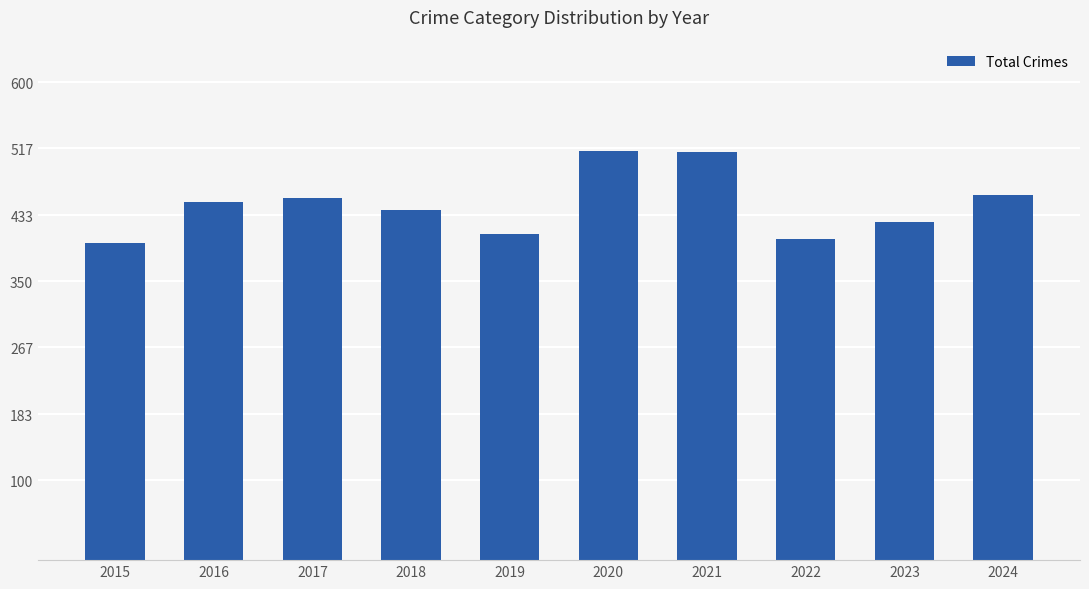

Are the bars horizontal?

No